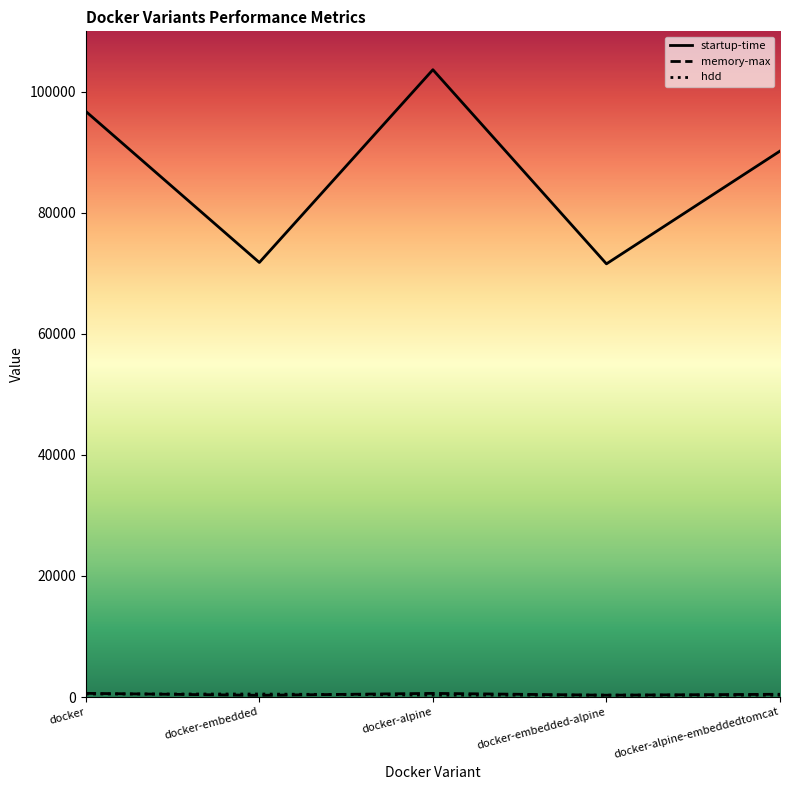

Which series has the widest spread of values?

startup-time